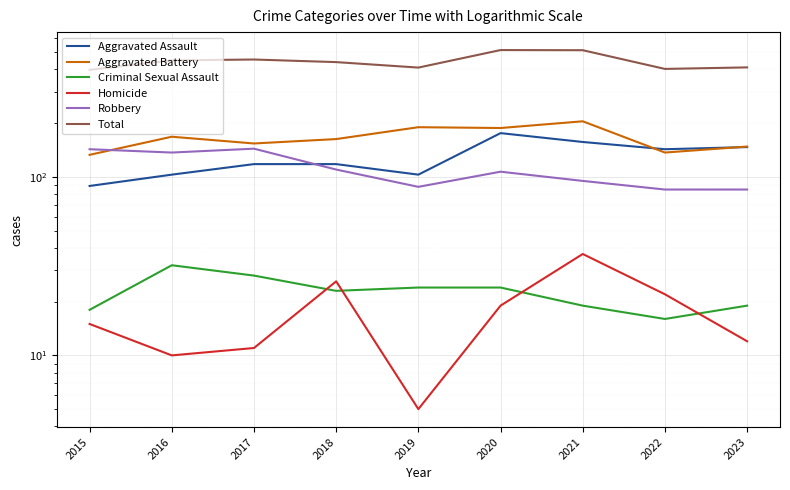

At which category does Robbery reach its first local peak?

2017